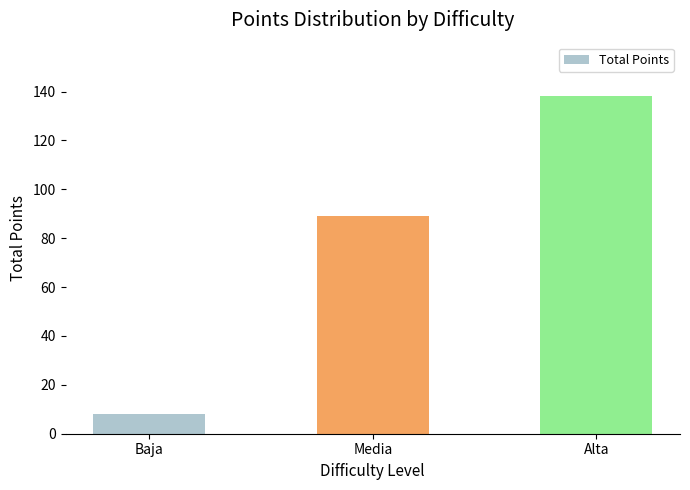

Reading left to right, transcribe all the data shown in this chart.

Baja=8	Media=89	Alta=138